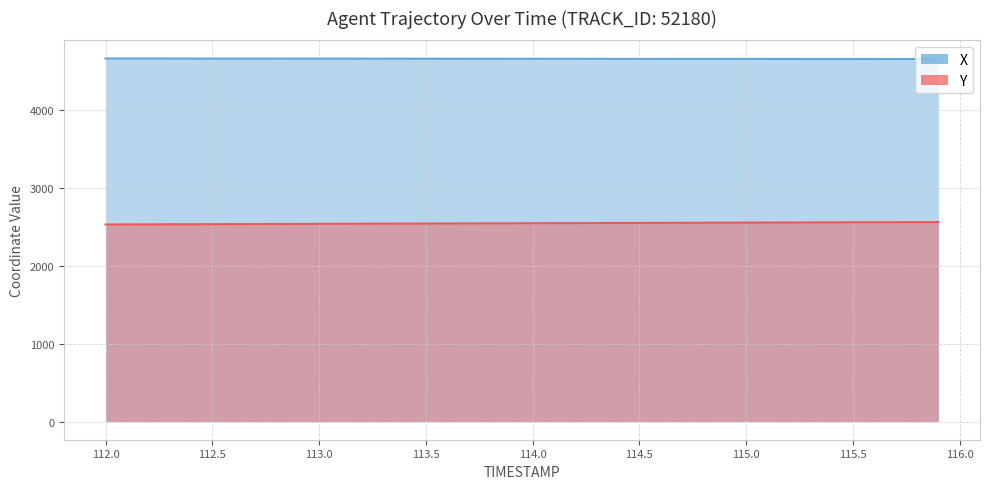

Reading left to right, what are all the values shown in this chart?

X: 4661.6	4661.4	4661.2	4661.0	4660.9	4660.7	4660.5	4660.3	4660.1	4660.0	4659.8	4659.6	4659.5	4659.3	4659.1	4658.9	4658.8	4658.6	4658.4	4658.2	4658.1	4657.9	4657.7	4657.5	4657.4	4657.2	4657.0	4656.8	4656.7	4656.5	4656.3	4656.1	4655.9	4655.8	4655.6	4655.4	4655.2	4655.0	4654.9	4654.7
Y: 2530.6	2531.4	2532.2	2533.0	2533.8	2534.6	2535.3	2536.2	2536.9	2537.7	2538.5	2539.3	2540.1	2540.9	2541.7	2542.5	2543.3	2544.1	2544.8	2545.6	2546.4	2547.2	2548.0	2548.8	2549.6	2550.4	2551.2	2552.0	2552.8	2553.6	2554.3	2555.1	2555.9	2556.7	2557.5	2558.3	2559.1	2559.9	2560.7	2561.5